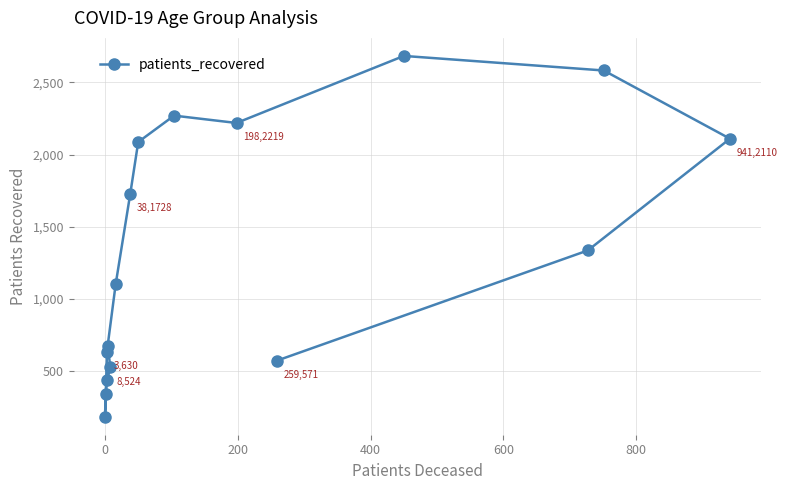

True or false: the data shows 940 at 13.

False